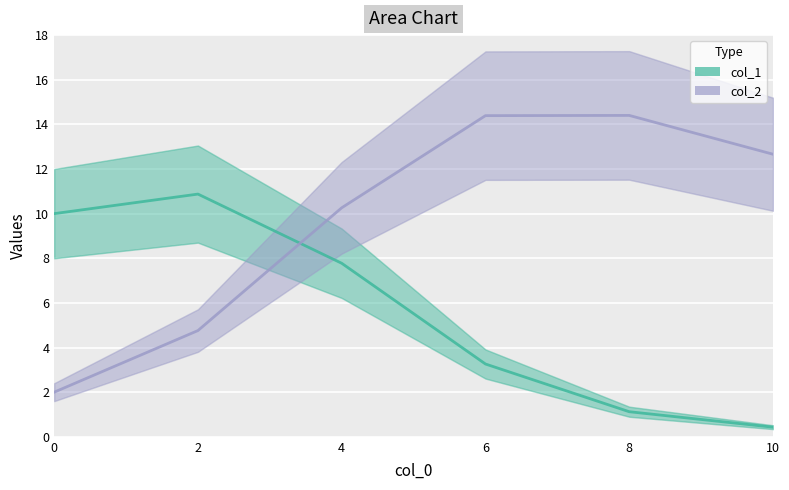

What is the difference between the highest and lowest values at 10?

12.2